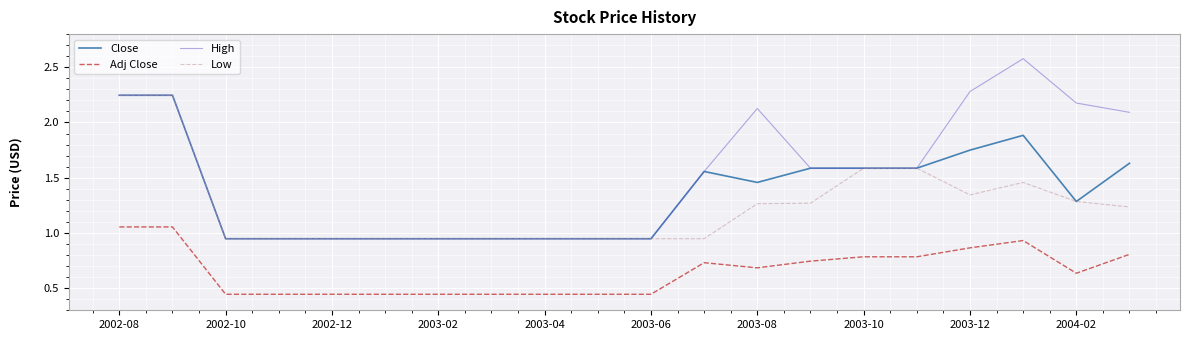

Which series has the largest total across all categories?

High